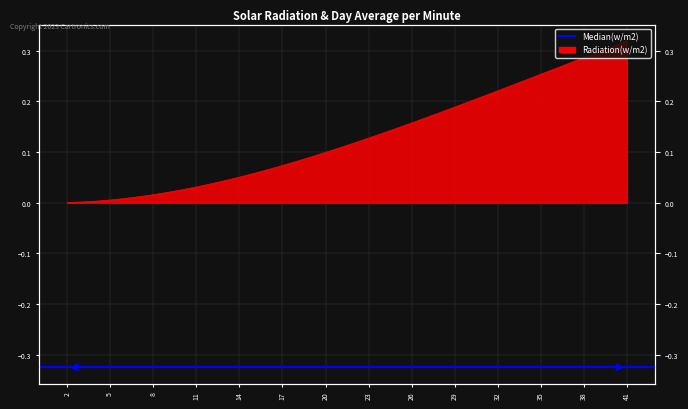

At which category does the chart reach its minimum across all series?

2